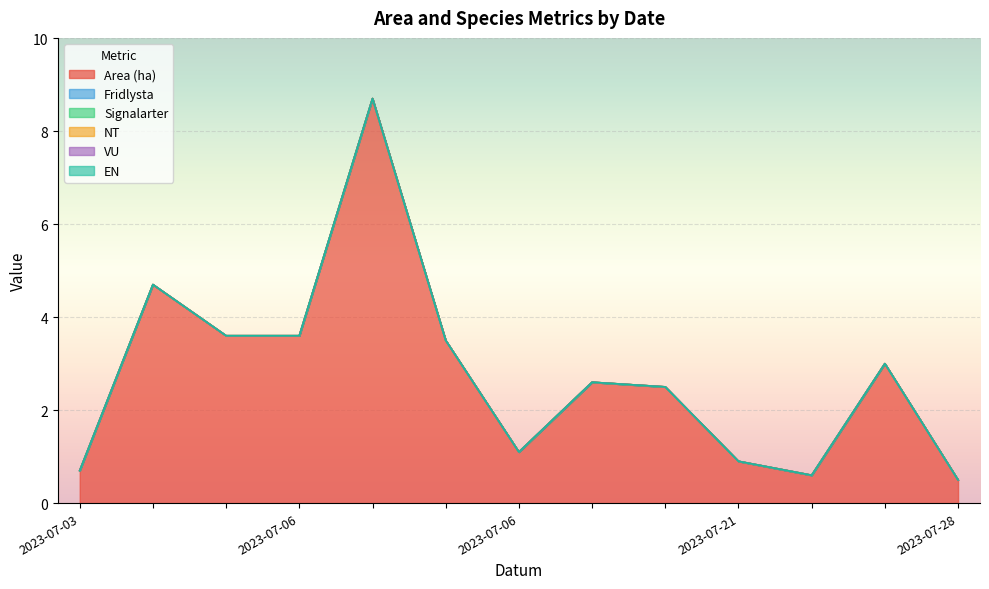

True or false: Fridlysta and EN intersect in this chart.

False